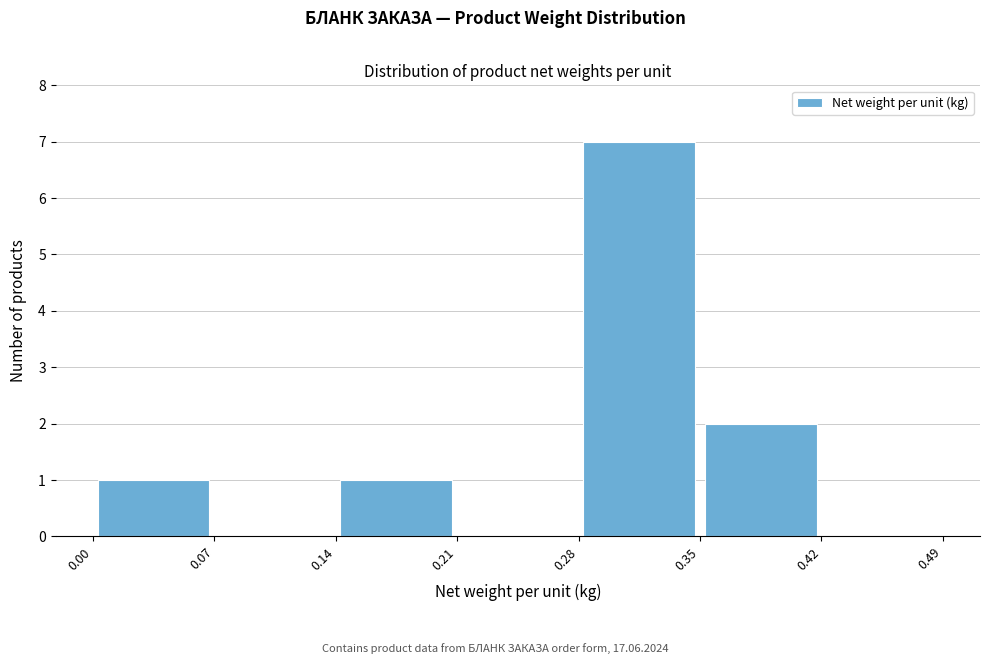

Reading left to right, list every bar in this chart as the range it spans on the x-axis followed by its height. The values are not printed on the chart, so give them approximately, as read against the axis.

0.00 to 0.07: 1
0.07 to 0.14: 0
0.14 to 0.21: 1
0.21 to 0.28: 0
0.28 to 0.35: 7
0.35 to 0.42: 2
0.42 to 0.49: 0